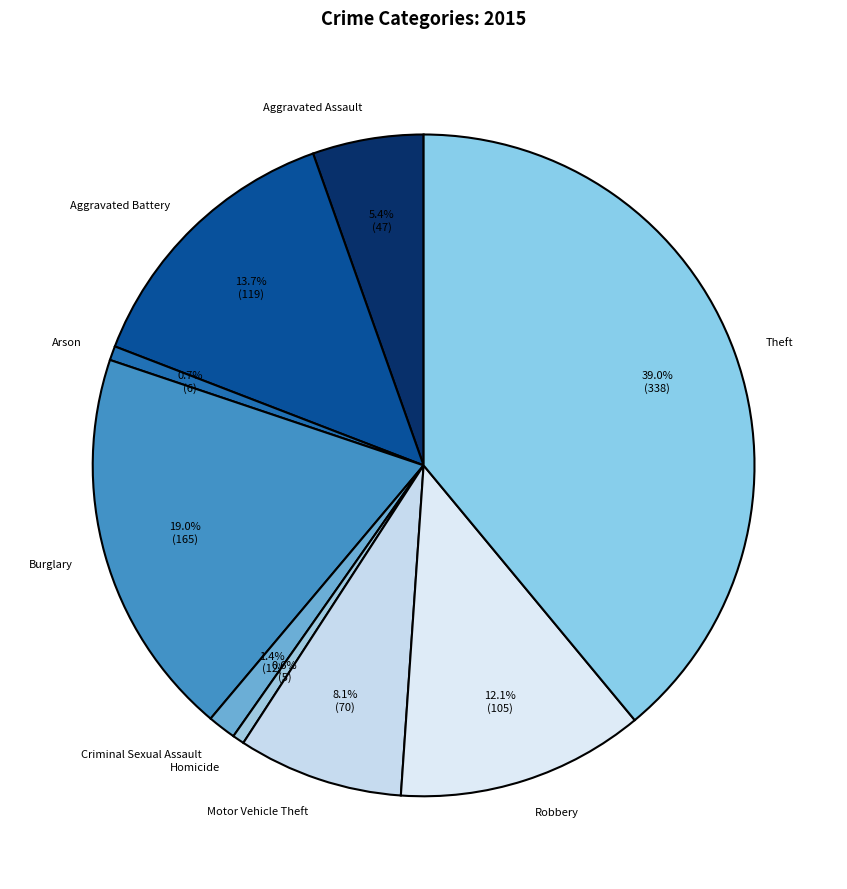

True or false: Burglary accounts for 24% of the total.

False